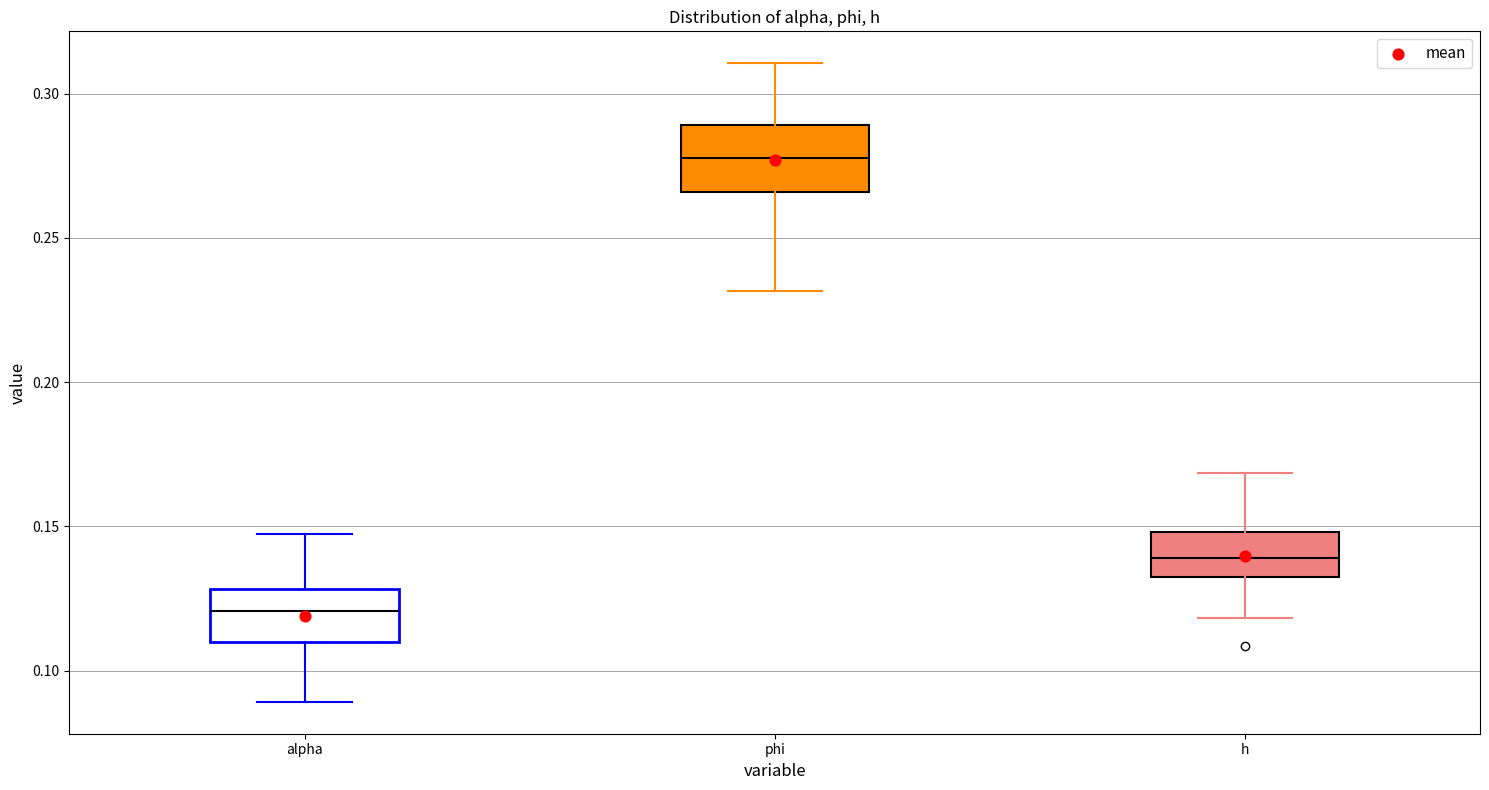

Reading left to right, transcribe this box plot: for each box, give where its median line is, the range the box spans, and where its two whiskers end, as read against the y-axis. The values are not printed on the chart, so give them approximately, as read against the axis.

alpha: median 0.120, box 0.110 to 0.130, whiskers 0.090 to 0.145
phi: median 0.280, box 0.265 to 0.290, whiskers 0.230 to 0.310
h: median 0.140, box 0.135 to 0.150, whiskers 0.120 to 0.170